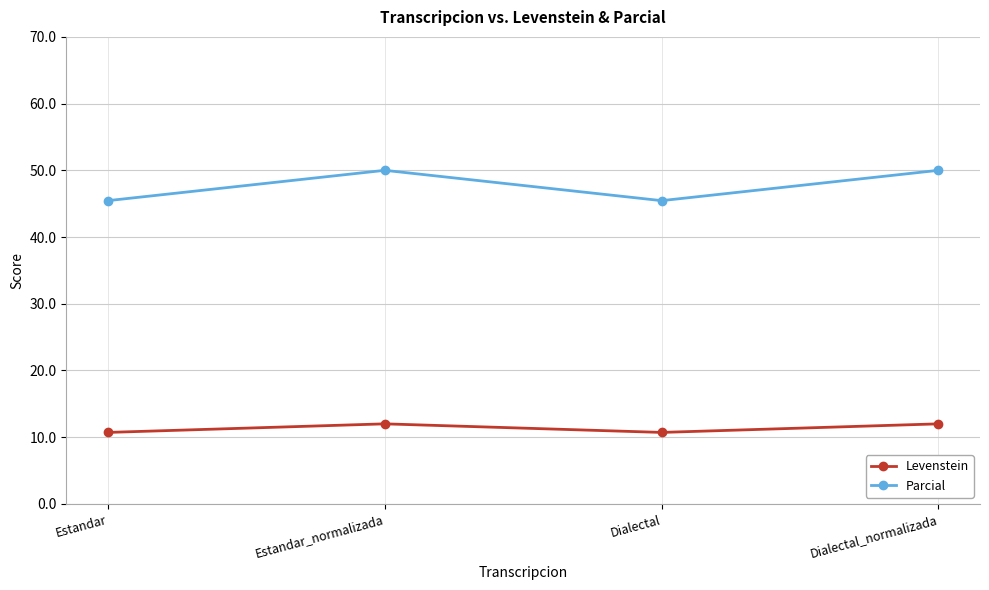

Which series has the largest total across all categories?

Parcial